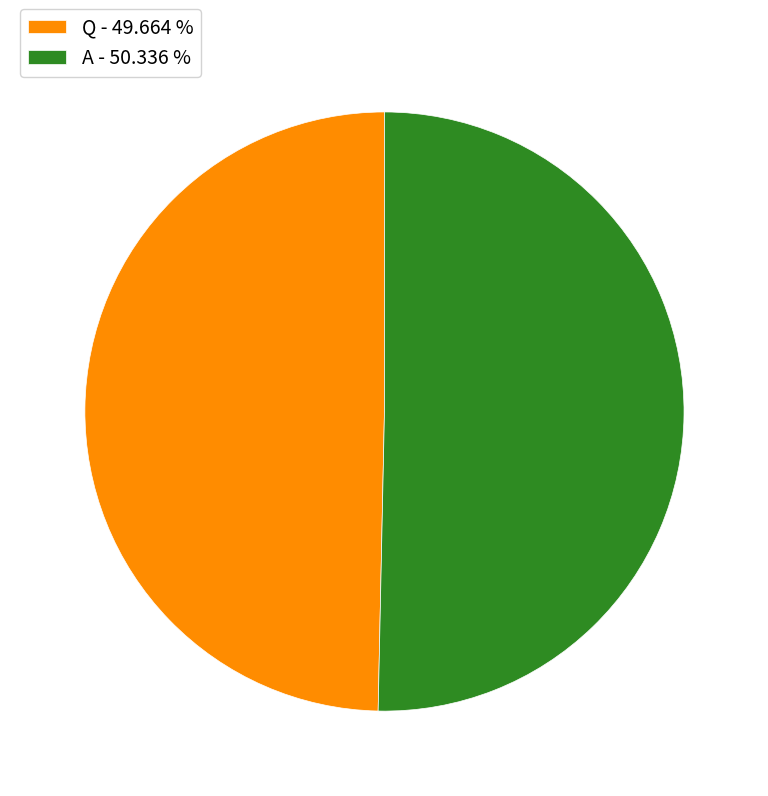

Count the number of slices in the pie.

2